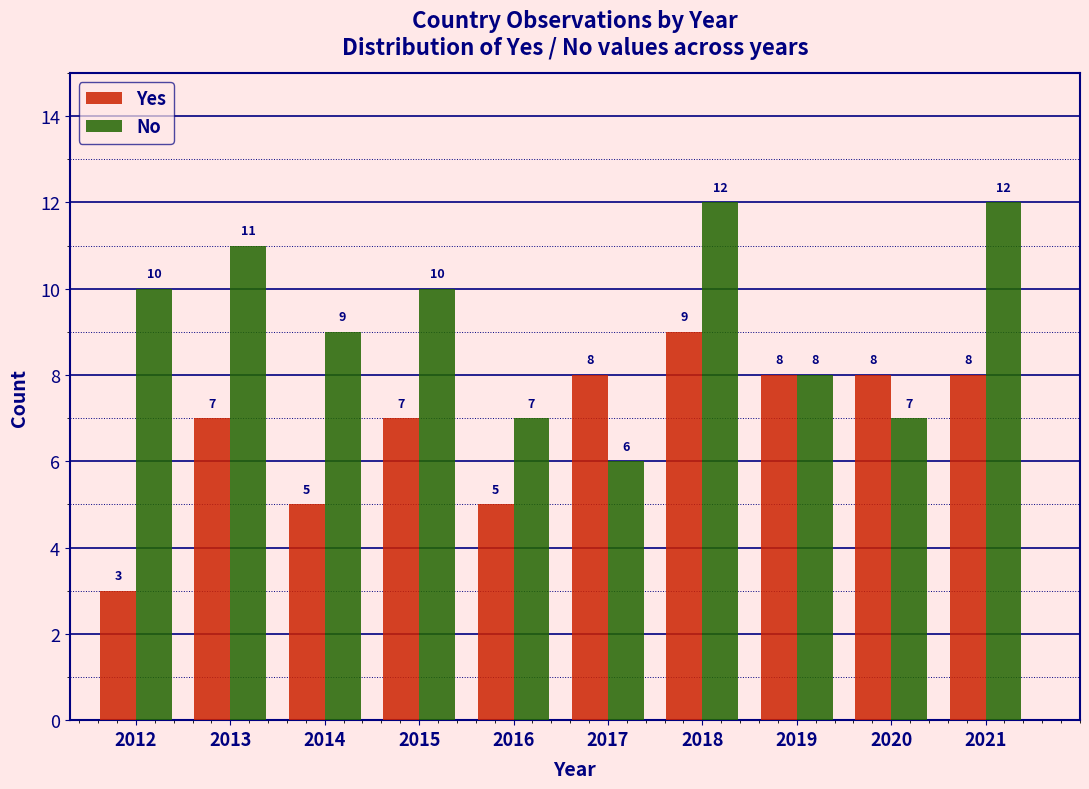

Reading right to left, extract all data points from this chart.

Yes: 8	8	8	9	8	5	7	5	7	3
No: 12	7	8	12	6	7	10	9	11	10